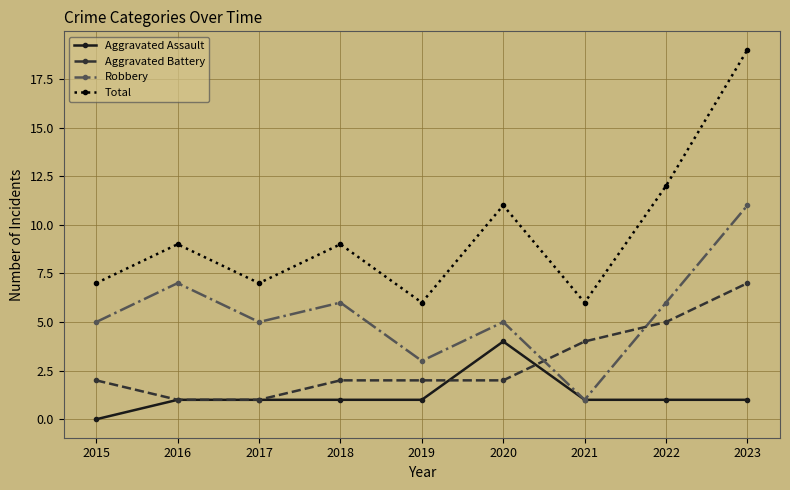

At which category does Total reach its first local peak?

2016